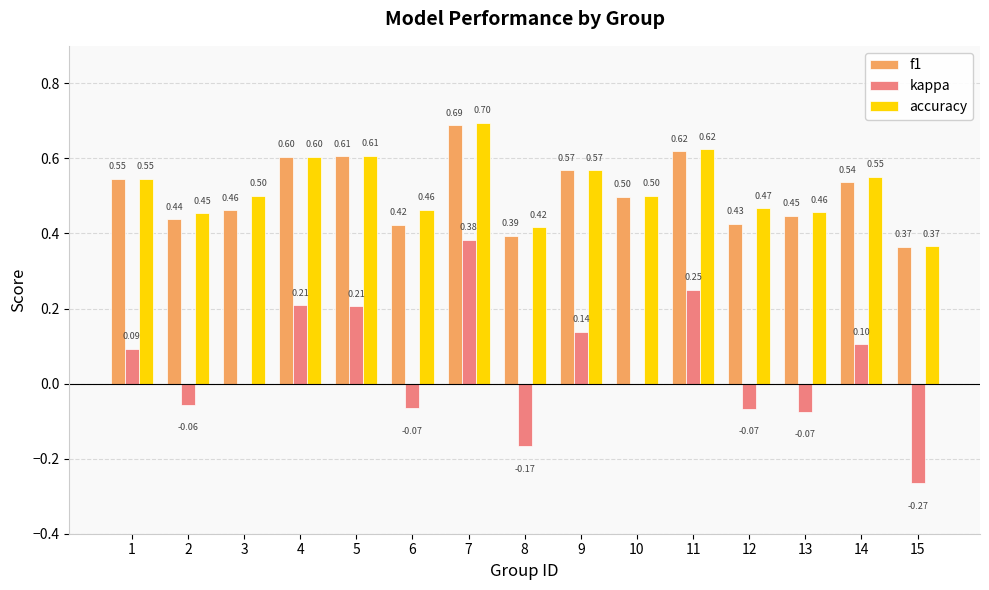

How many series are shown in this chart?

3